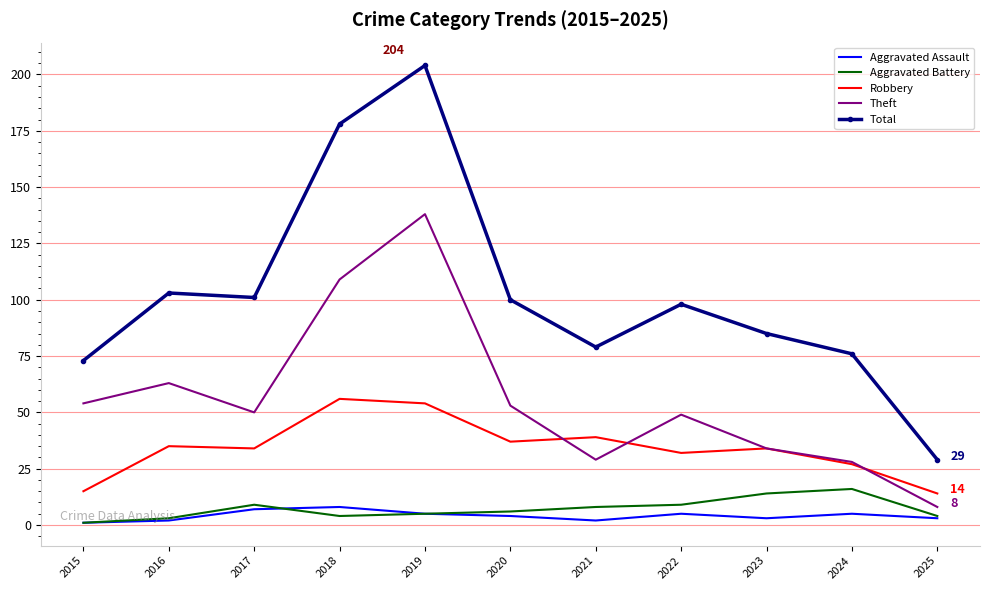

What is the spread (max minus min) of values at 2017?

94